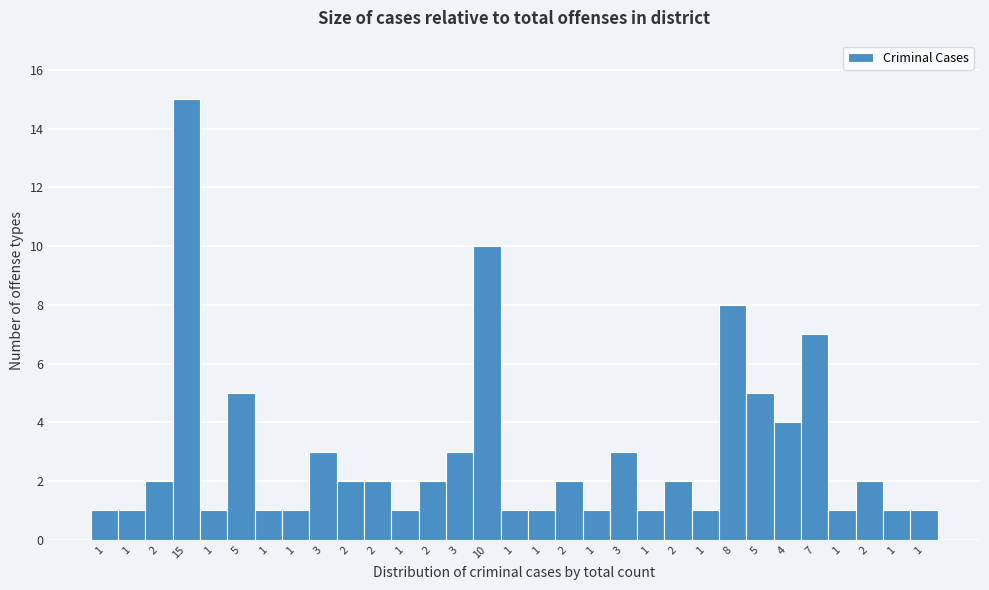

How many bars are there in total?

31